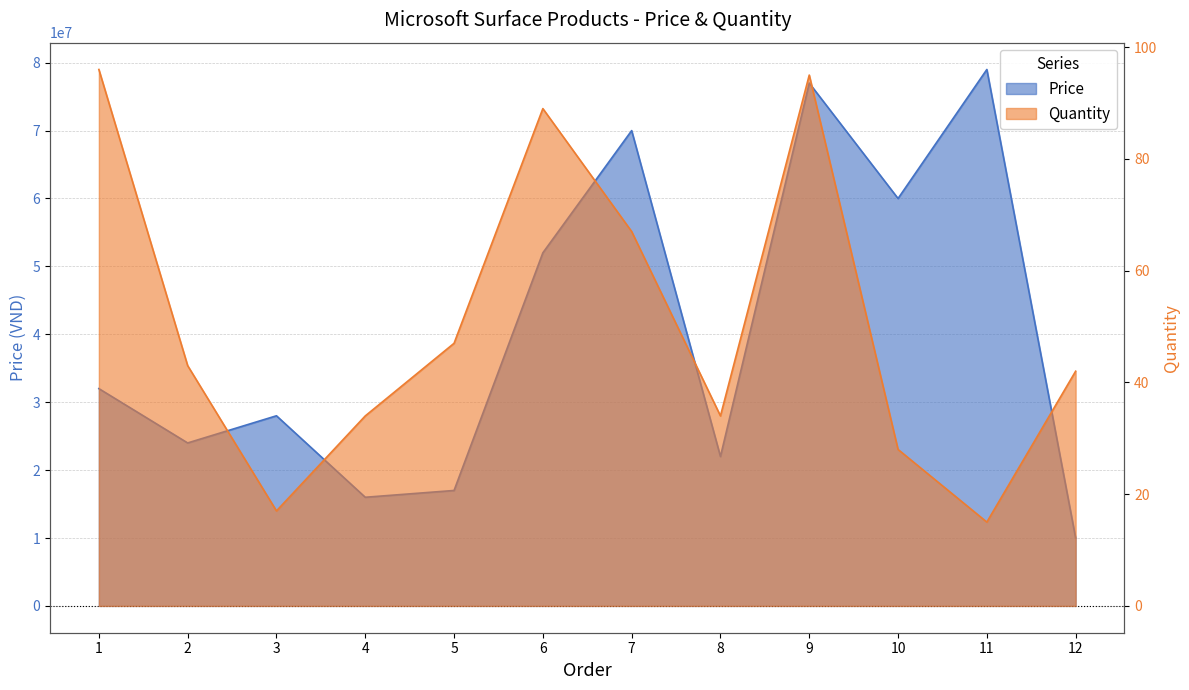

Count the number of data series in this chart.

2